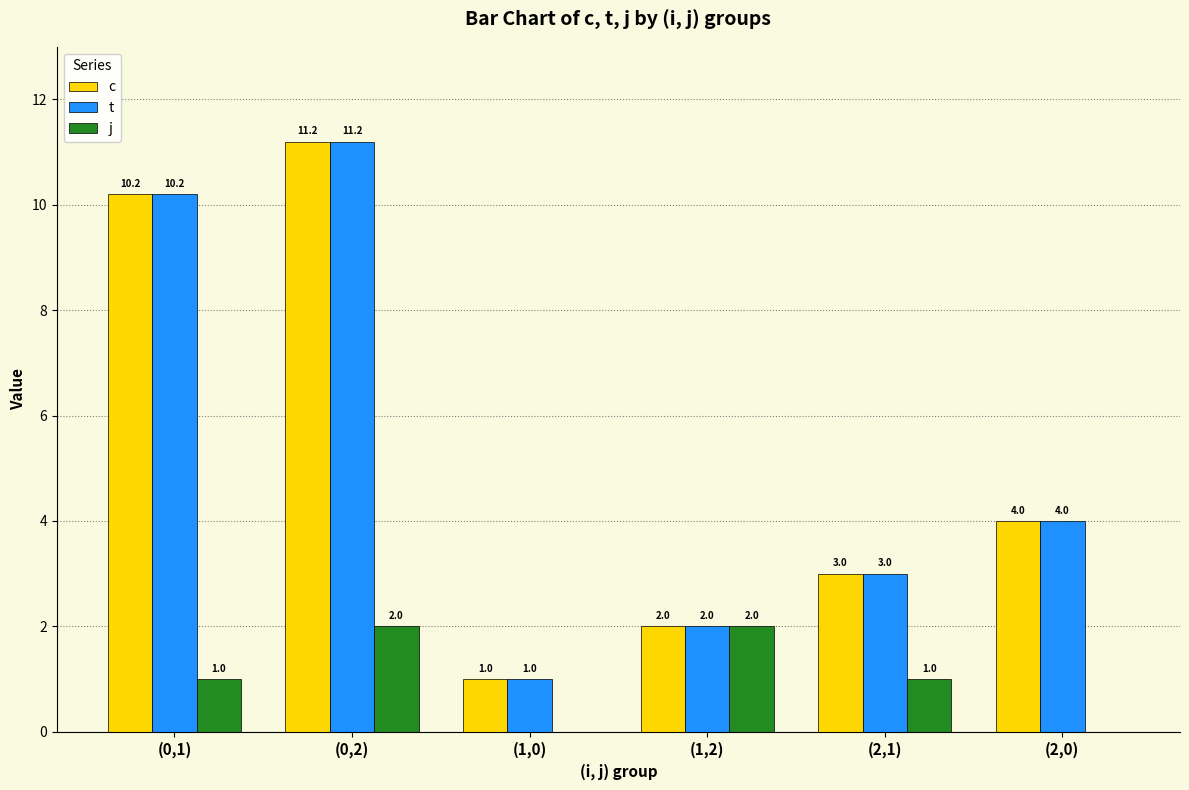

Count the number of categories in the chart.

6